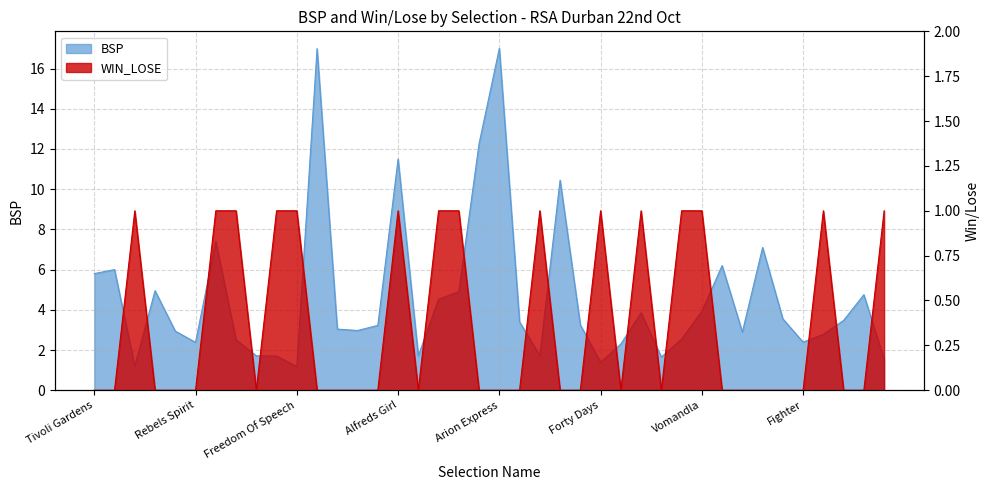

How many interior local valleys does the BSP series have?

10